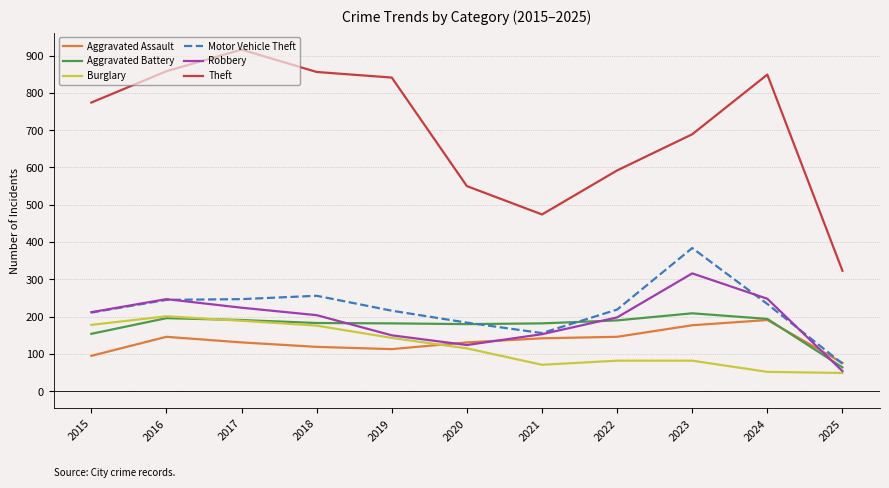

What is the total value across all series at 2021?

1178